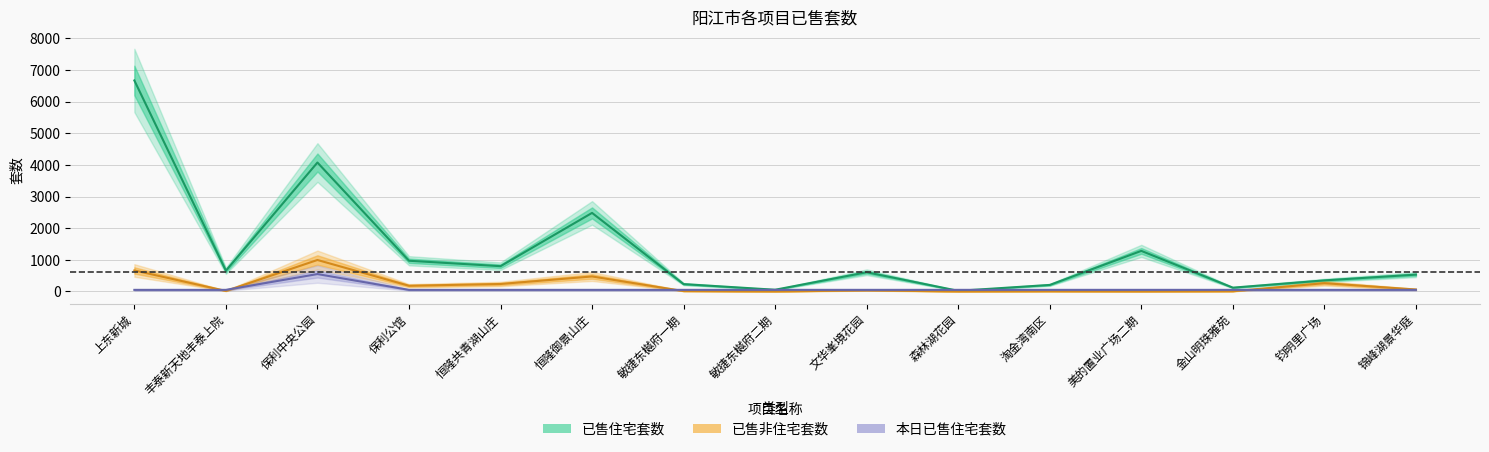

Where is the first local minimum for 已售非住宅套数?

丰泰新天地丰泰上院